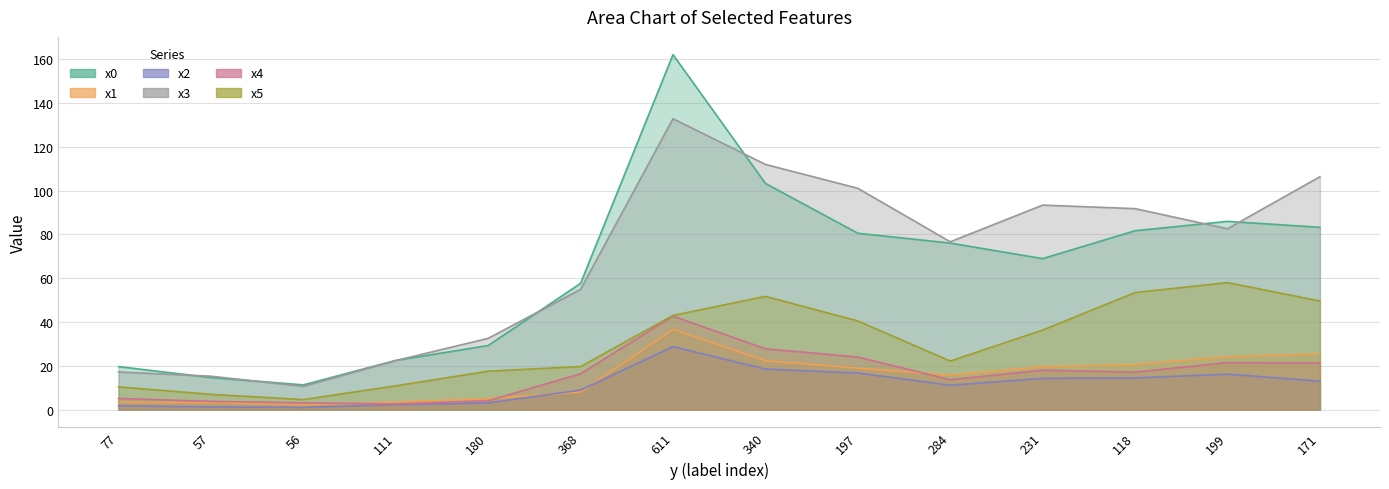

Is it true that x3 equals 54.9 at 368?

True